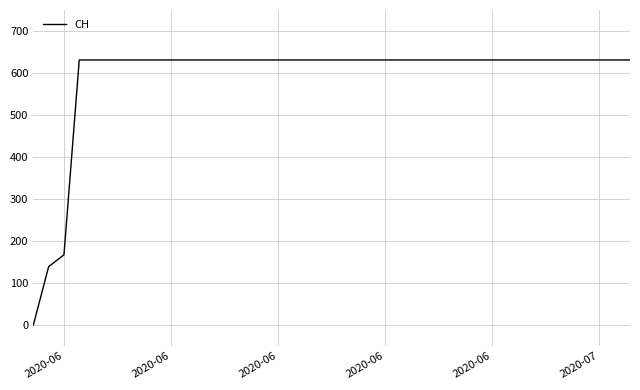

What is the difference between the maximum and minimum values?

631